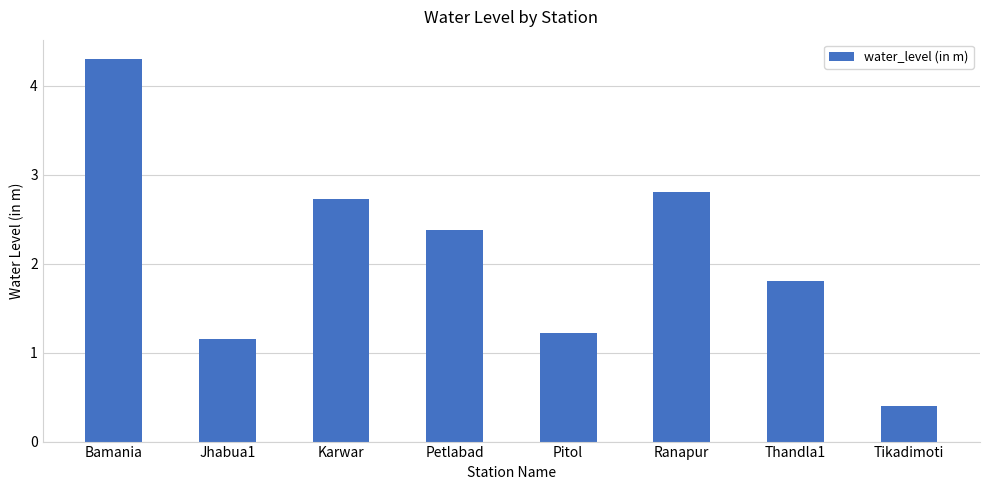

What is the label of the 4th bar from the left?

Petlabad